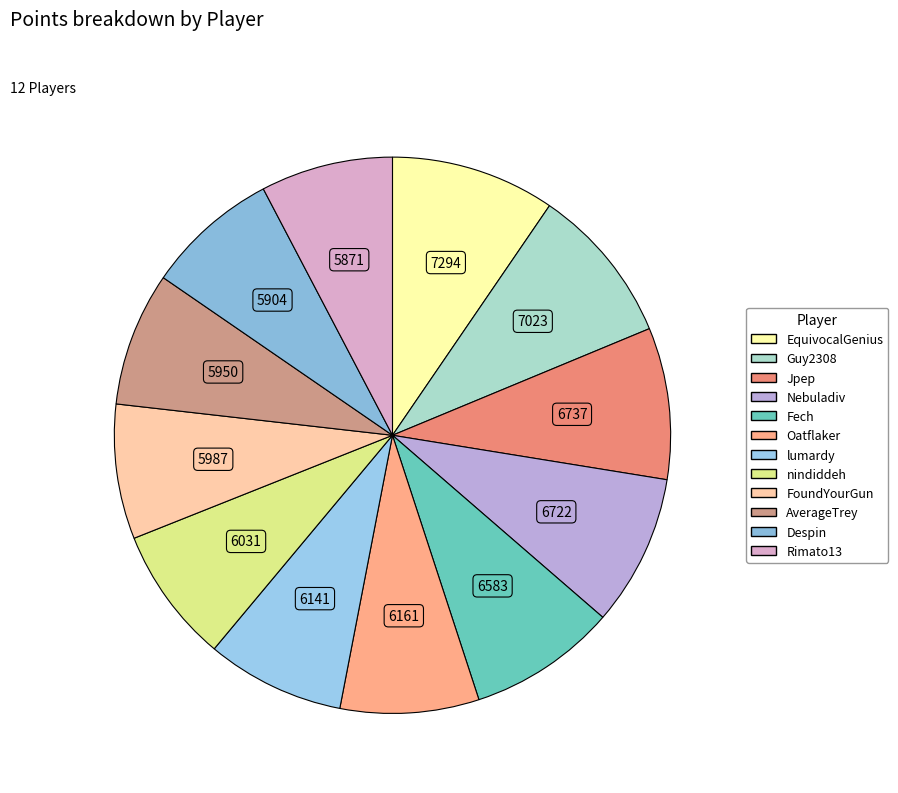

How many slices are in this pie chart?

12